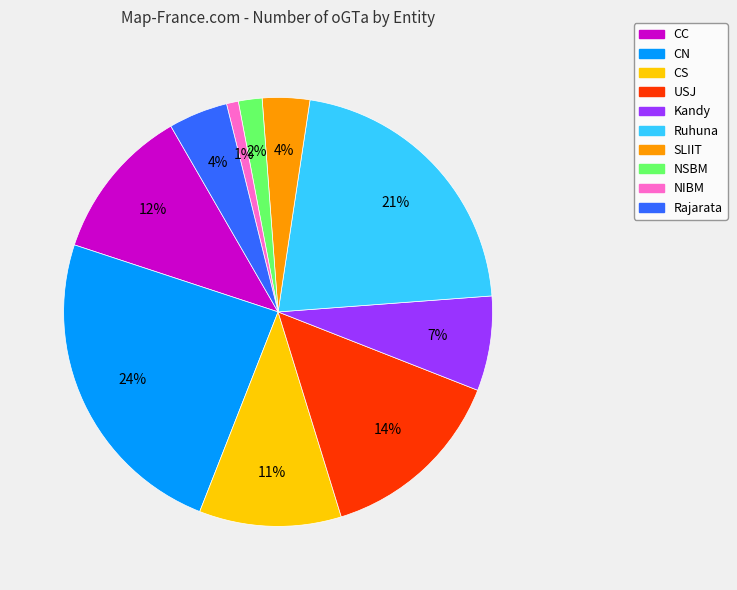

The NSBM slice represents 9% of the pie. True or false?

False